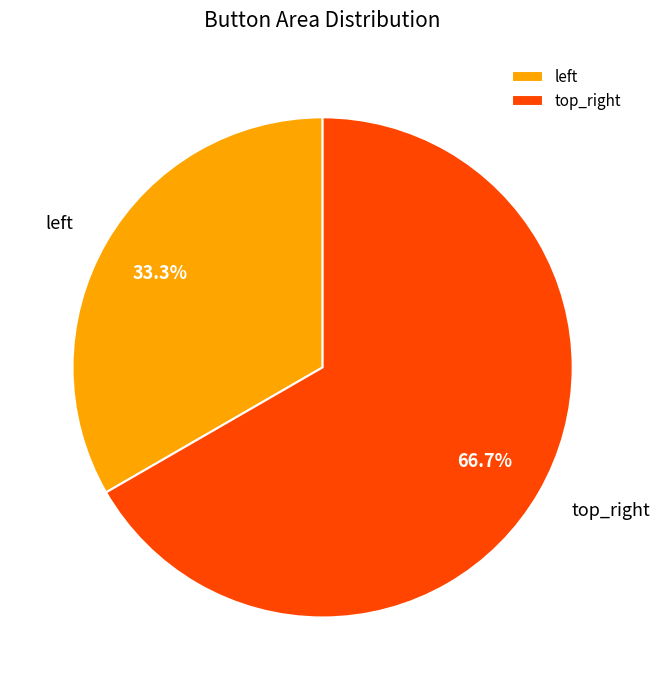

How many segments does this pie chart have?

2